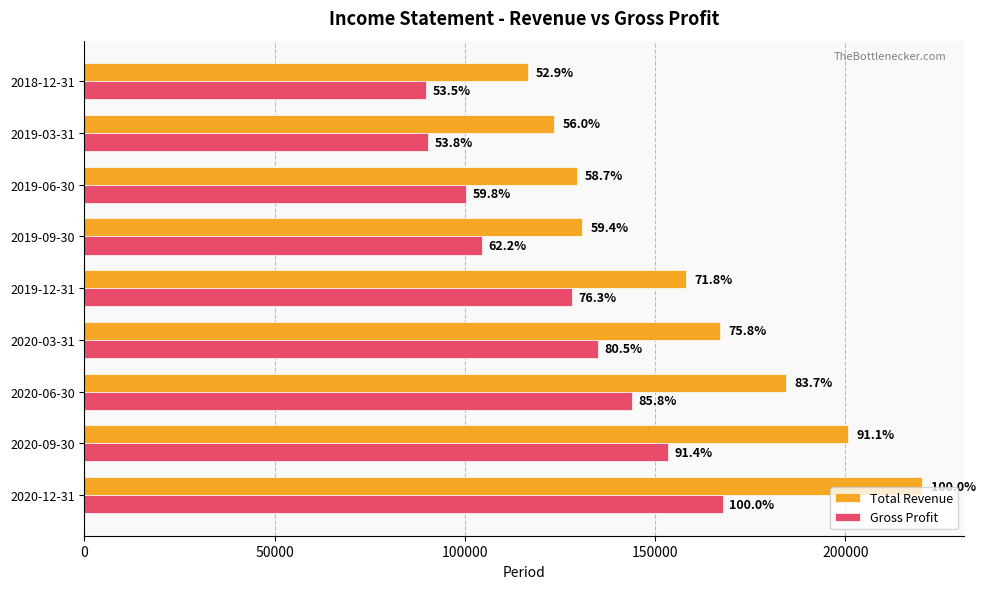

What are all the series names shown in the legend?

Total Revenue, Gross Profit